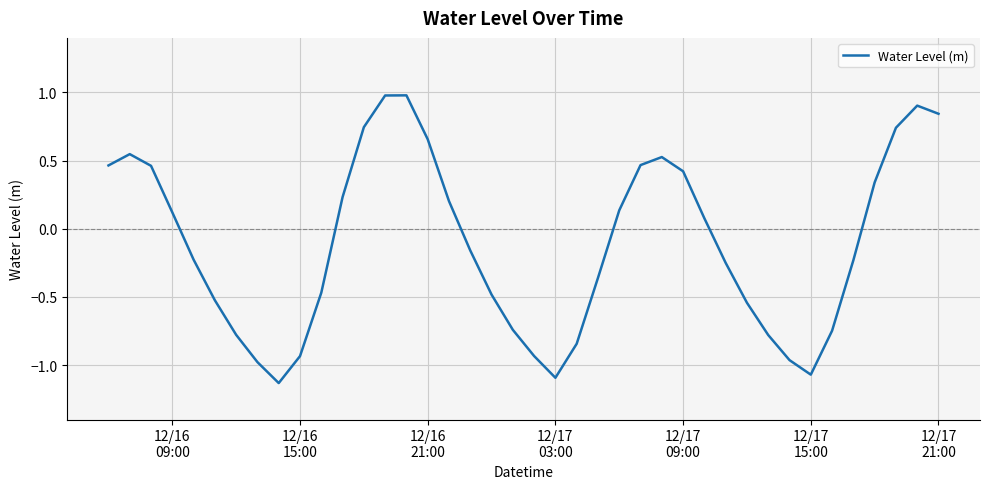

True or false: there are more than 1 points higher than both neighbors.

True